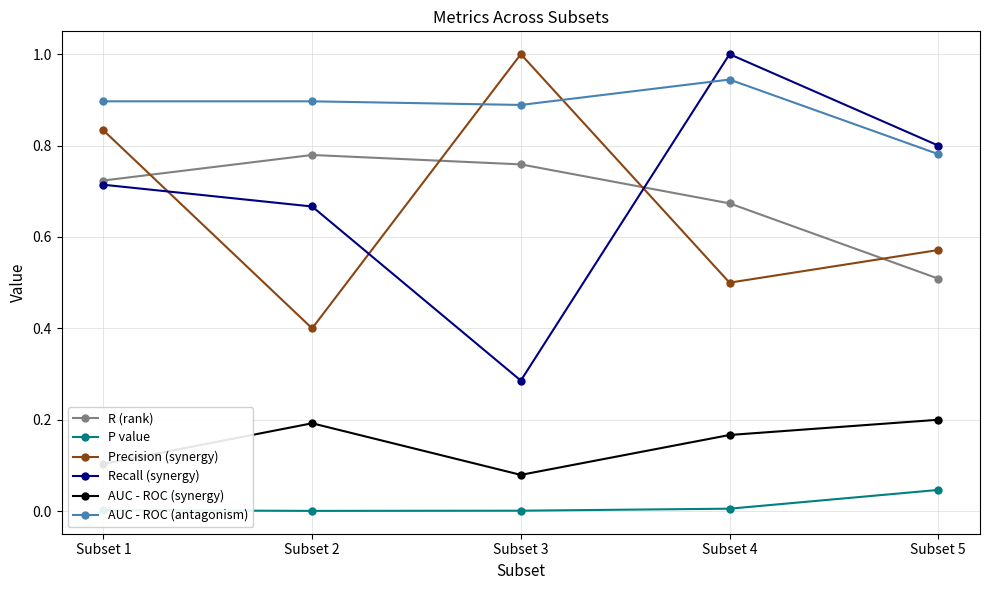

What is the sum of the Recall (synergy) values at Subset 3 and Subset 5?

1.1